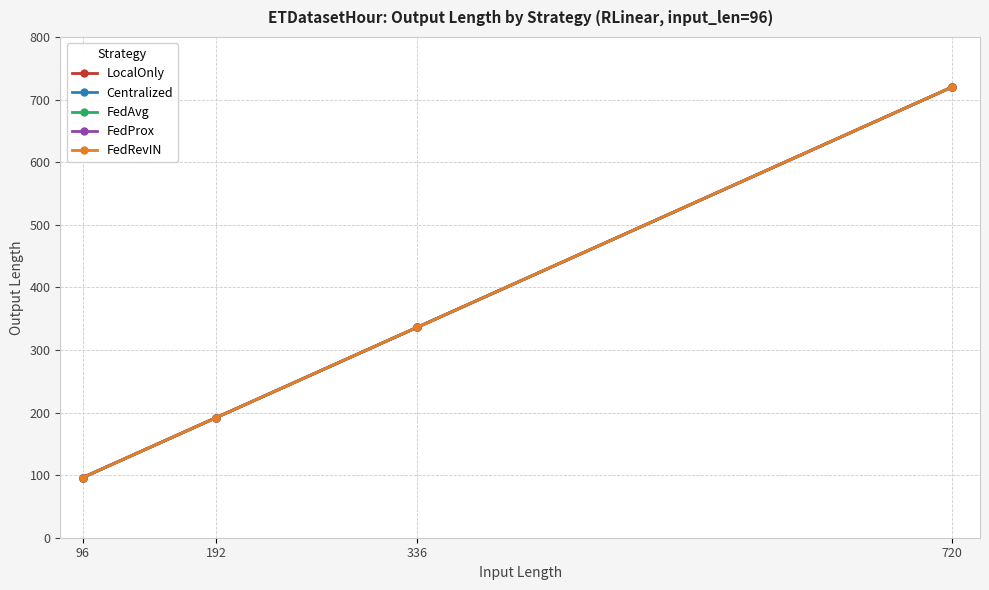

Does the chart have visible grid lines?

Yes